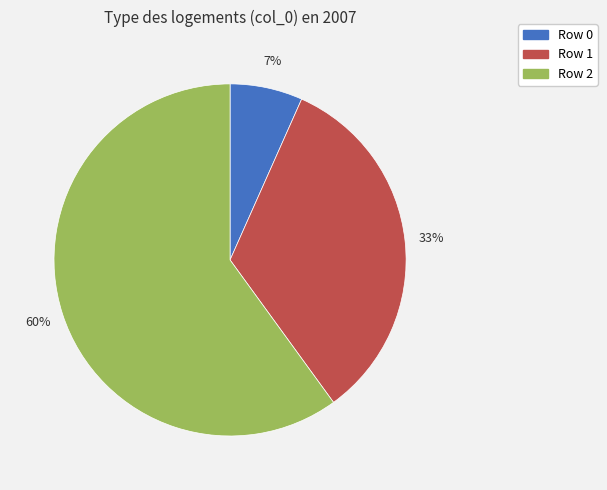

To the nearest percent, what is the difference between the largest and smallest slice percentages?

53%